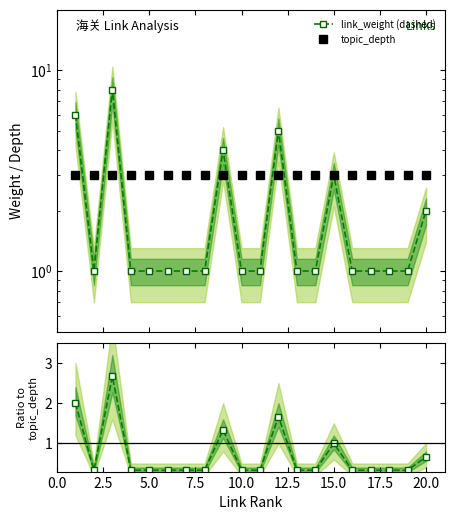

What is the minimum value shown in the chart?

0.3